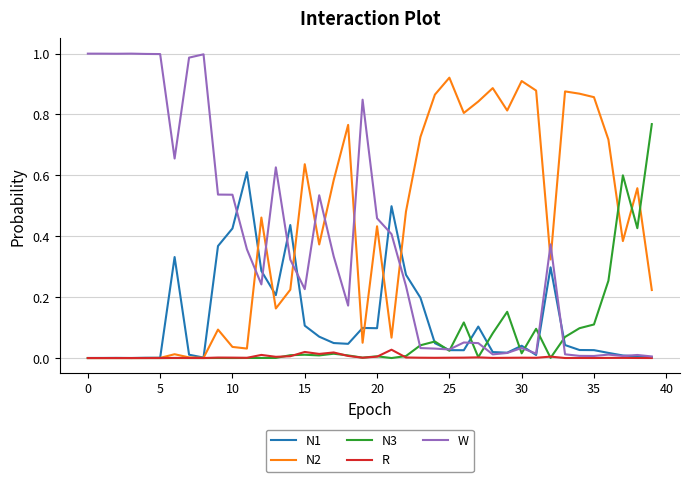

Rank the series by their maximum value, from lowest to highest.

R, N1, N3, N2, W